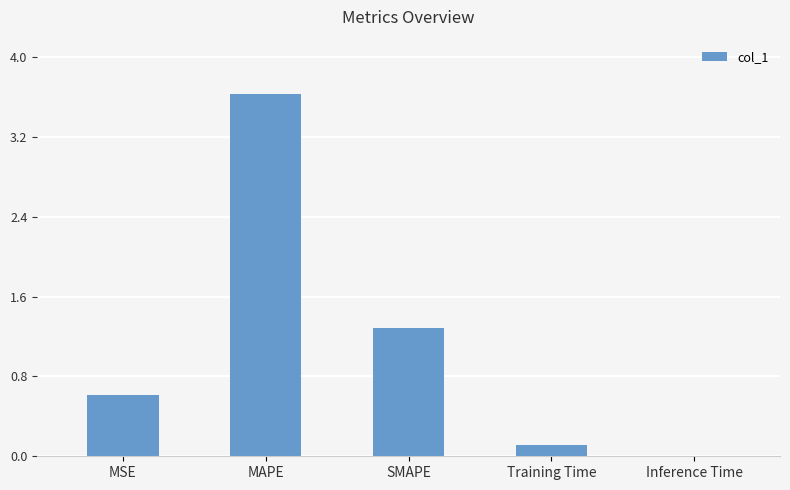

What is the change in value from MSE to Training Time?

-0.5